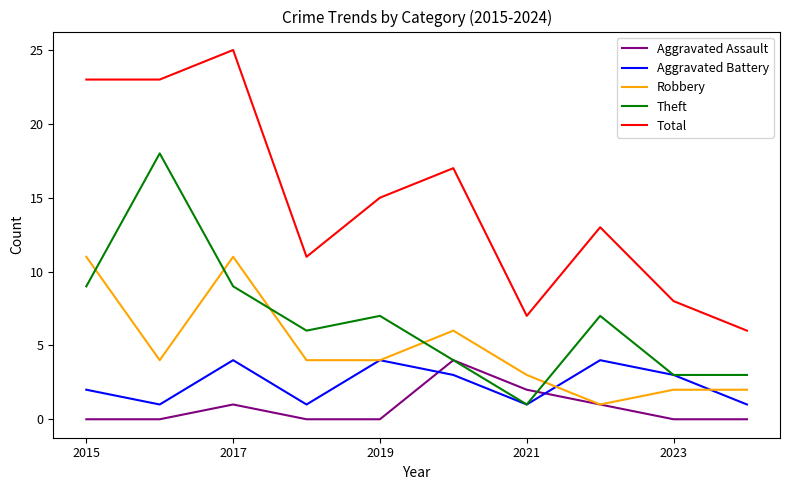

What is the maximum value shown in the chart?

25